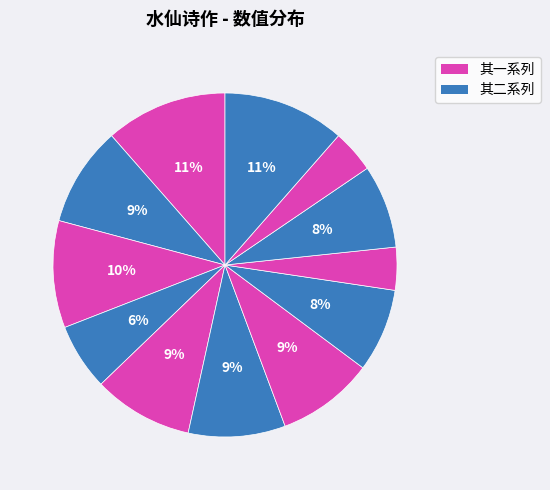

How many segments does this pie chart have?

12